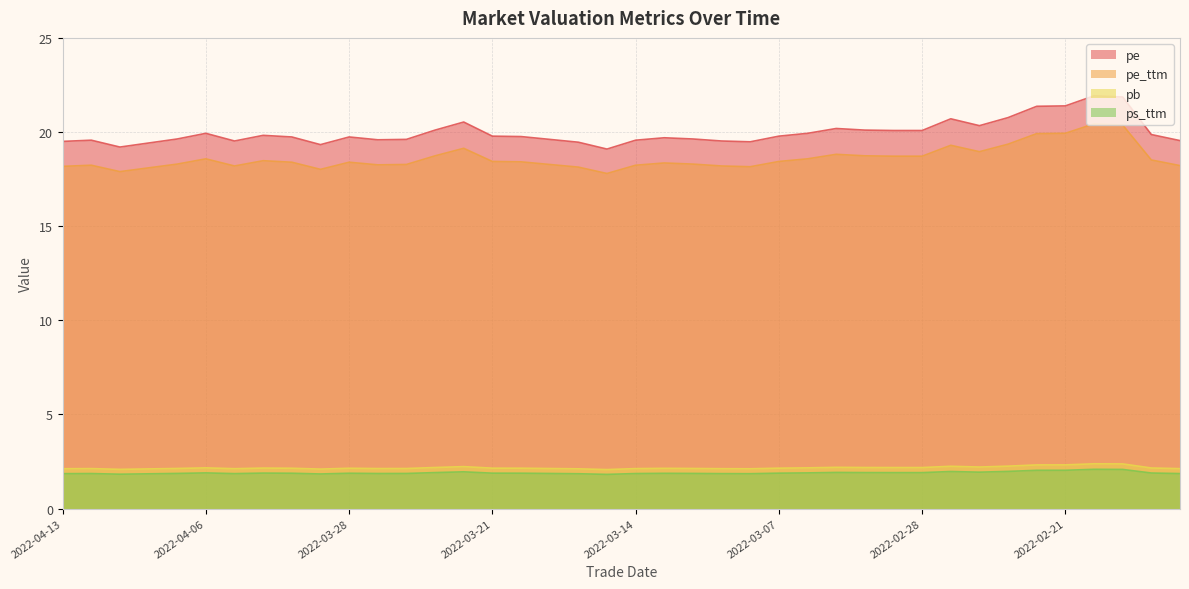

Which label corresponds to the largest value in the chart?

2022-02-18